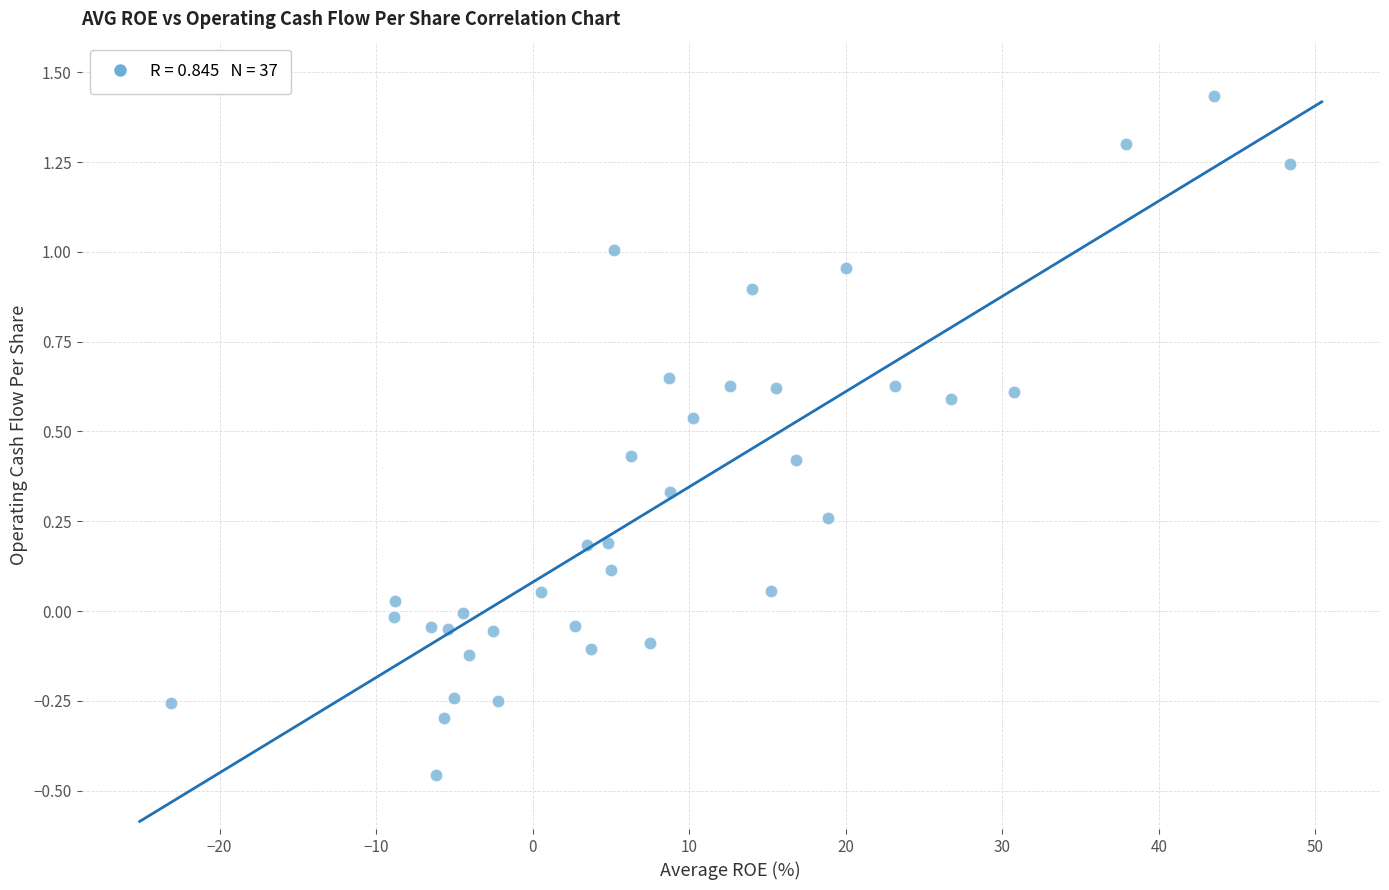

What is the range of X values (max minus min)?

71.5